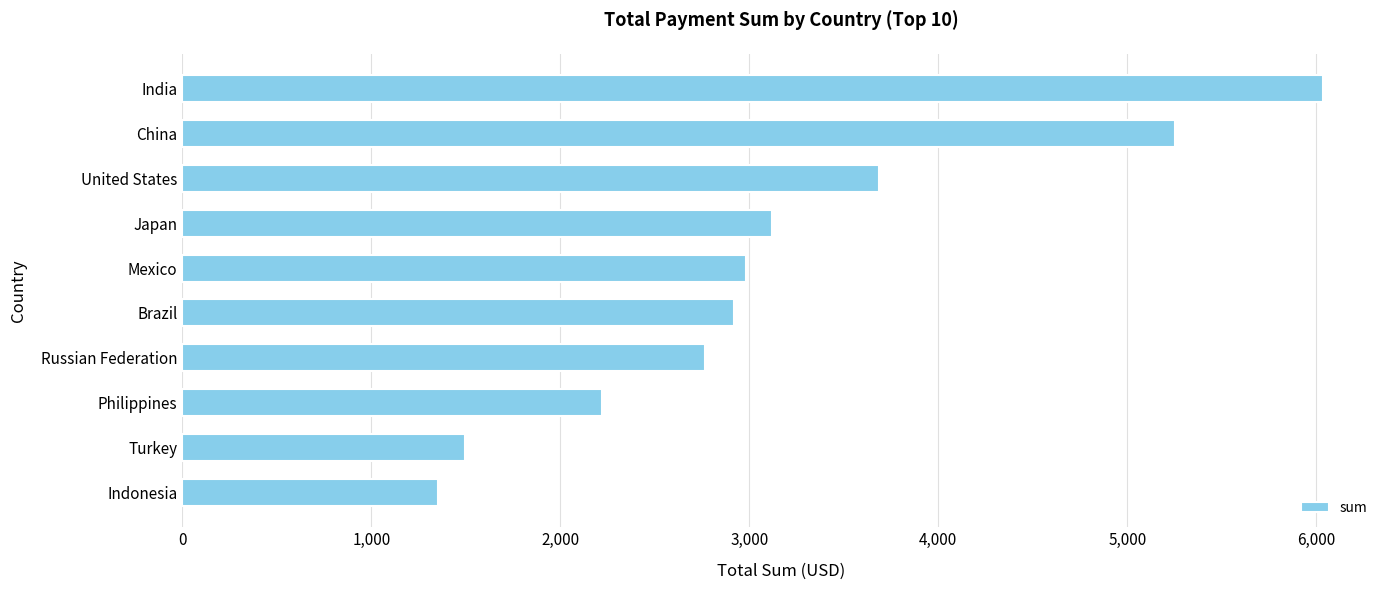

What is the change in value from Turkey to United States?

+2186.8